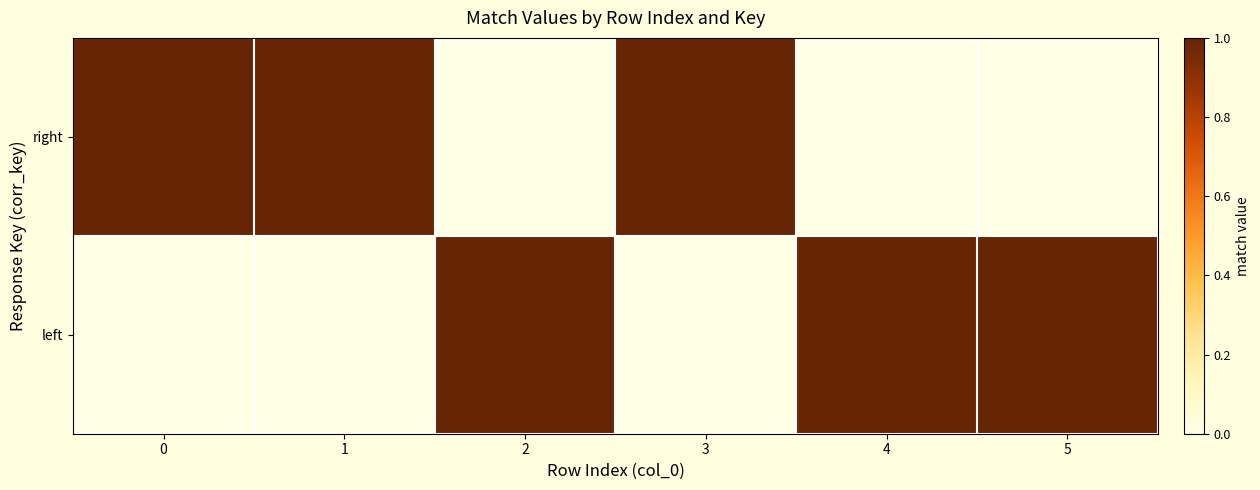

How many categories are shown in the chart?

6